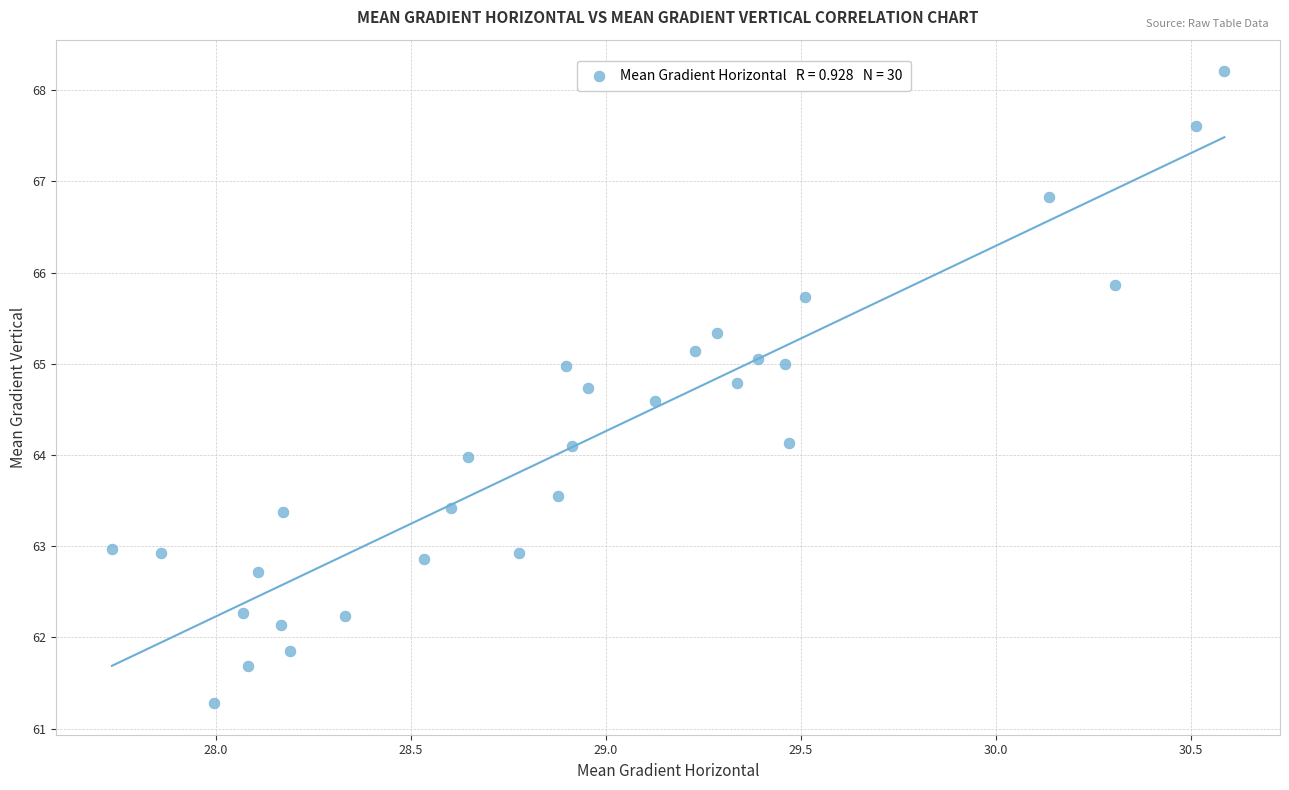

What is the range of X values (max minus min)?

2.9